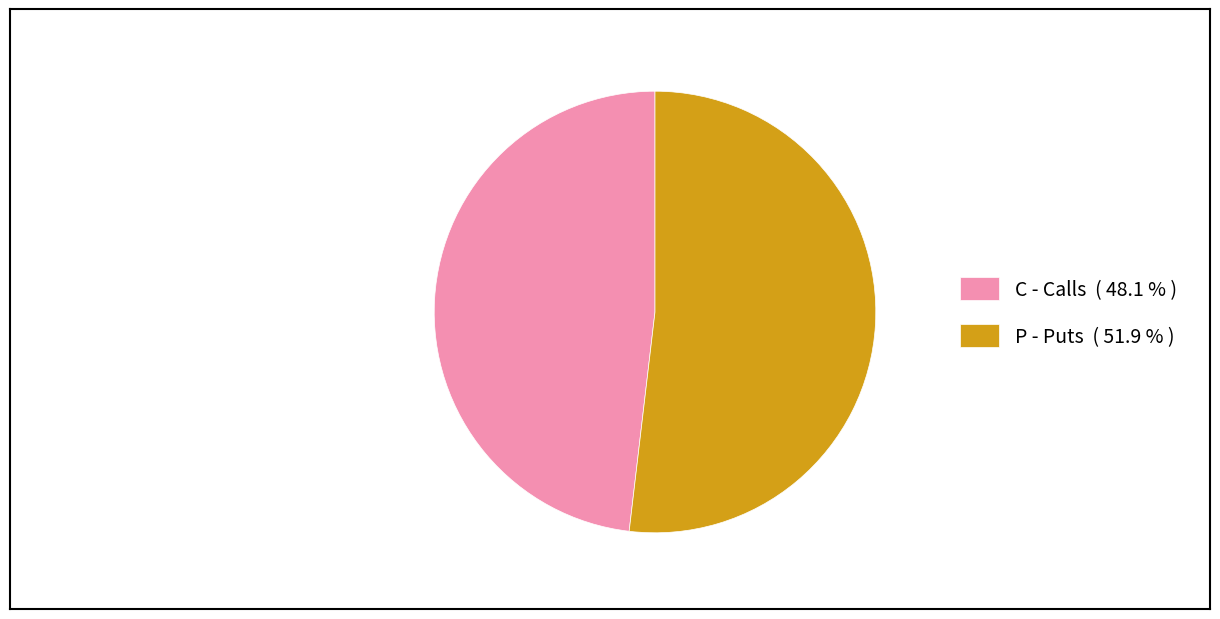

What is the smallest slice in the pie chart?

C - Calls ( 48.1 % )